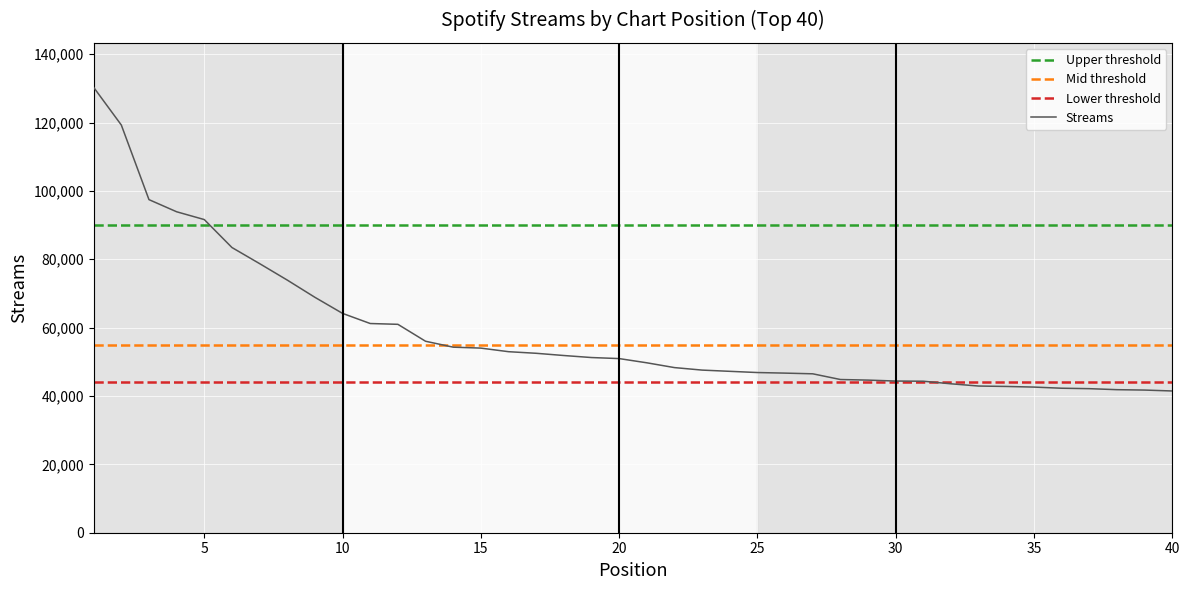

Is this an area chart (filled region under the line)?

No